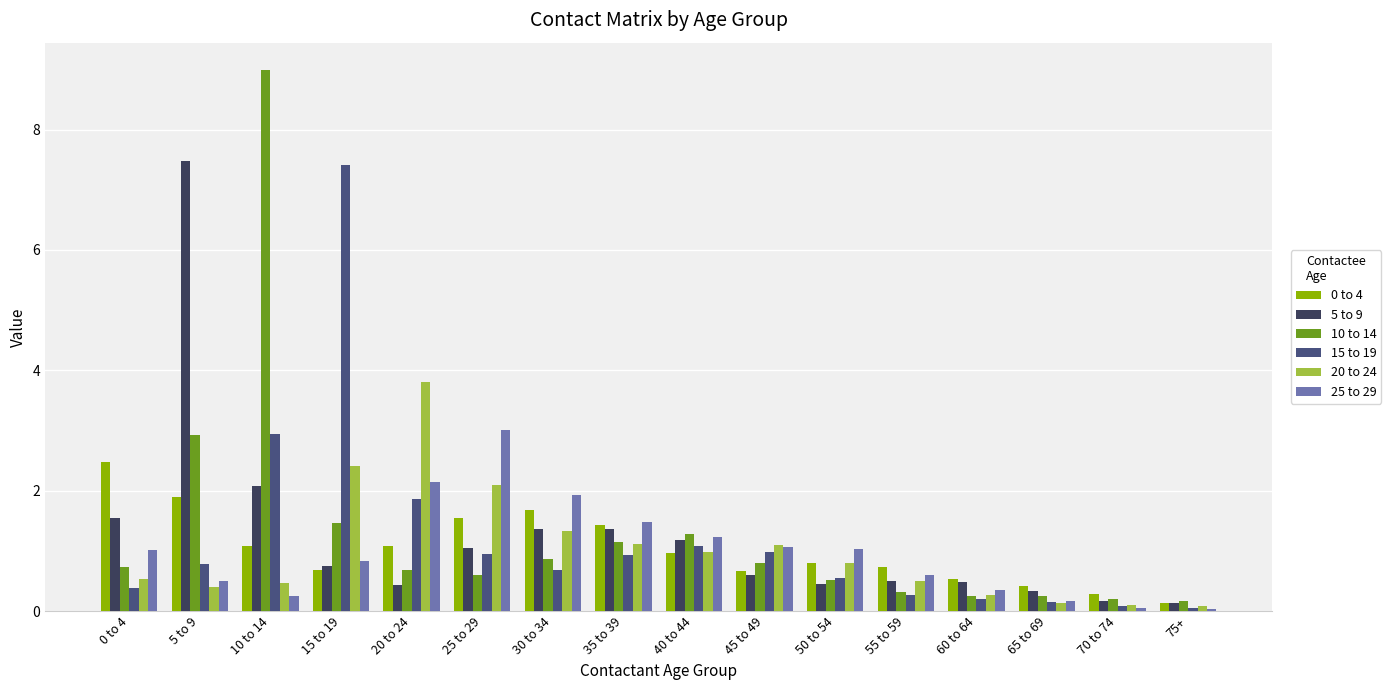

What is the difference between the maximum and minimum values in the 10 to 14 series?

8.8